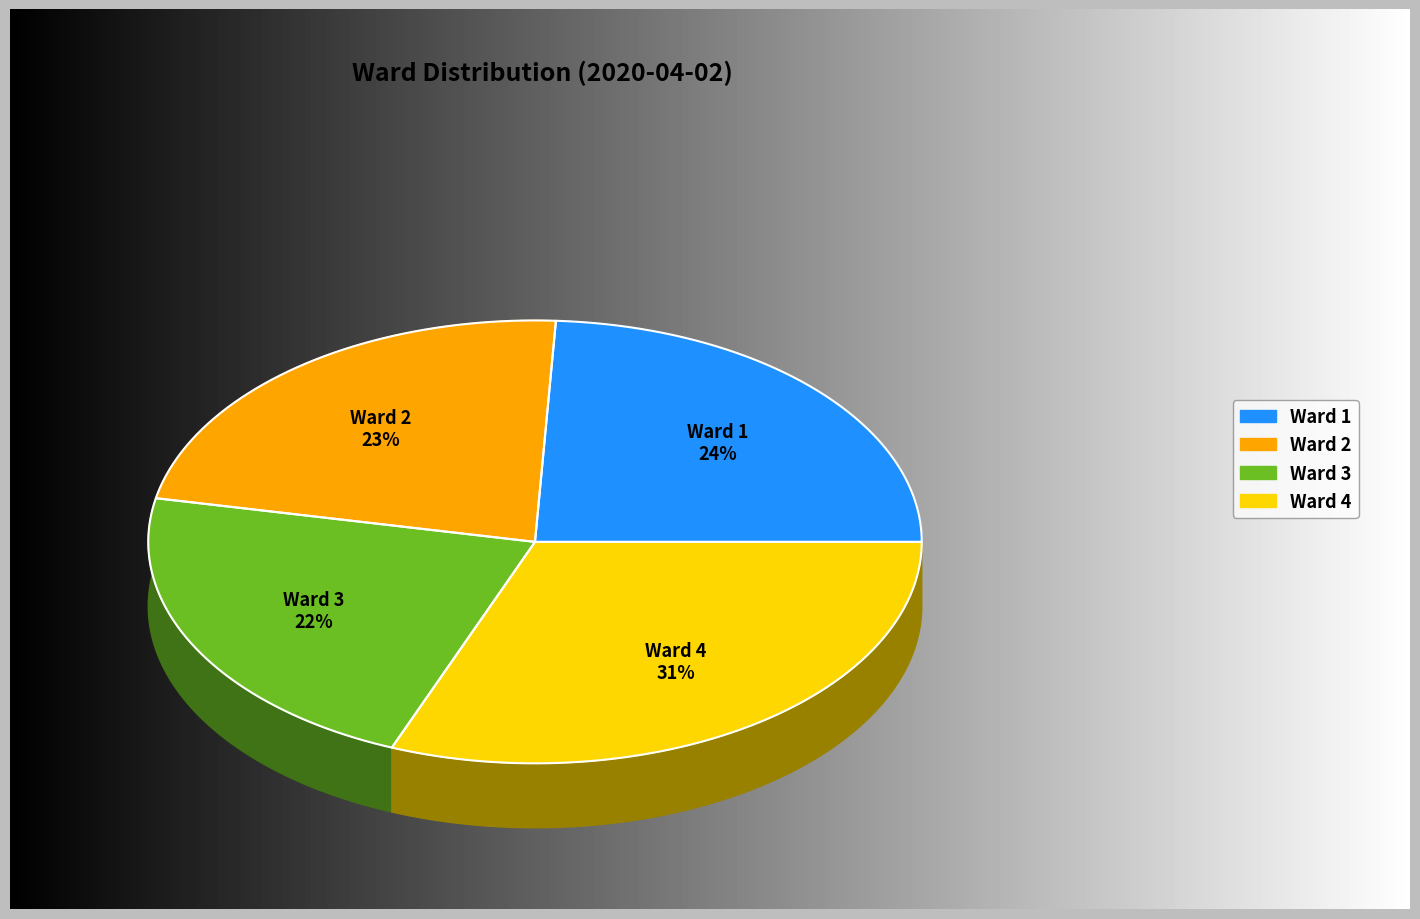

Between 2 and 1, which is larger?

1